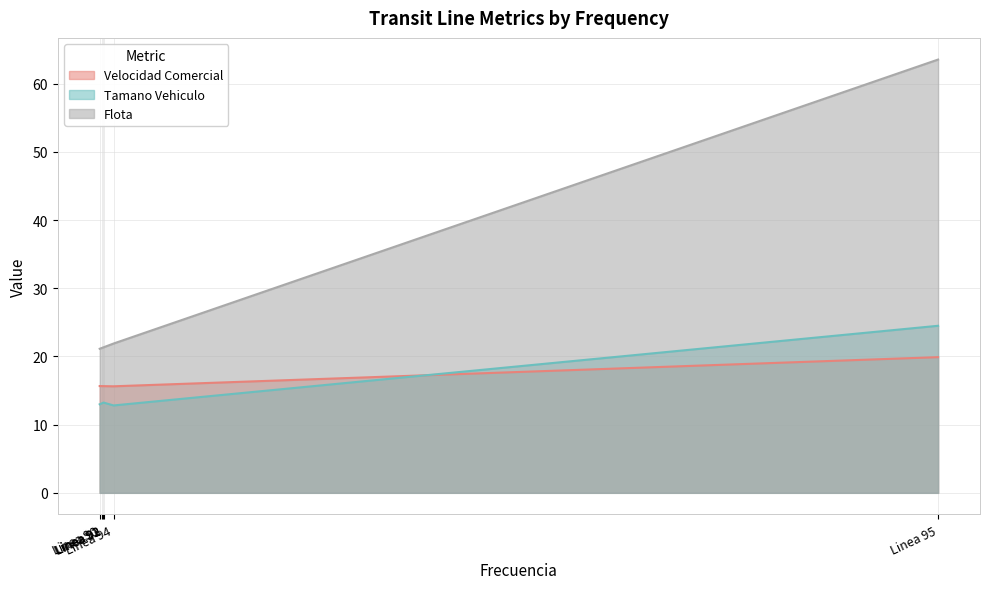

What are all the series names shown in the legend?

Velocidad Comercial, Tamano Vehiculo, Flota